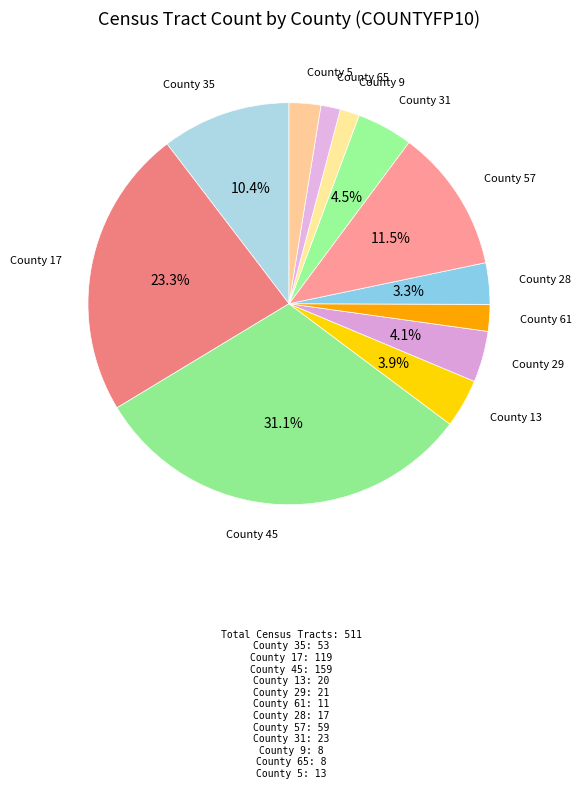

How many slices are in this pie chart?

12